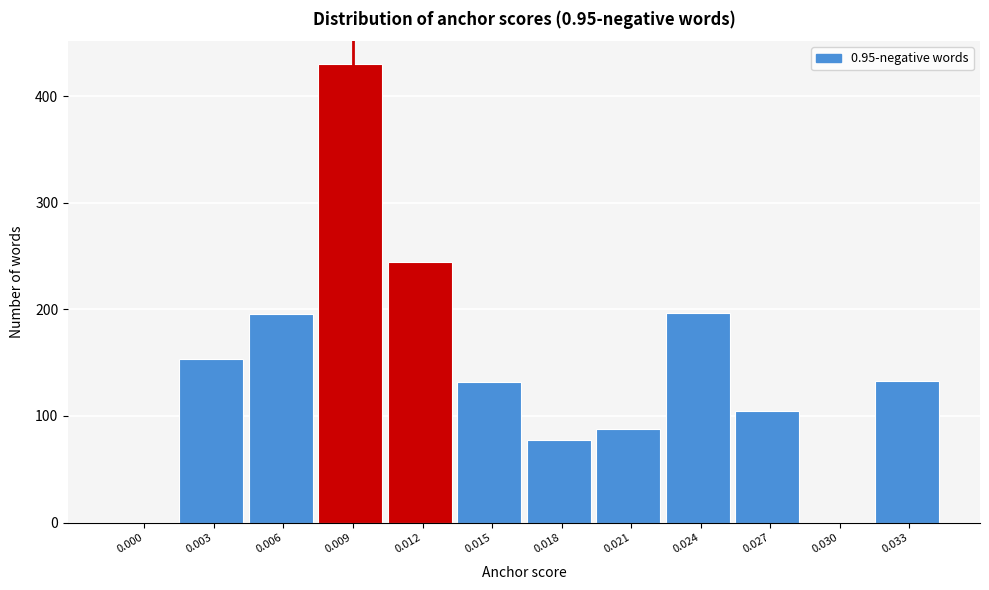

What is the sum of all values?

1755